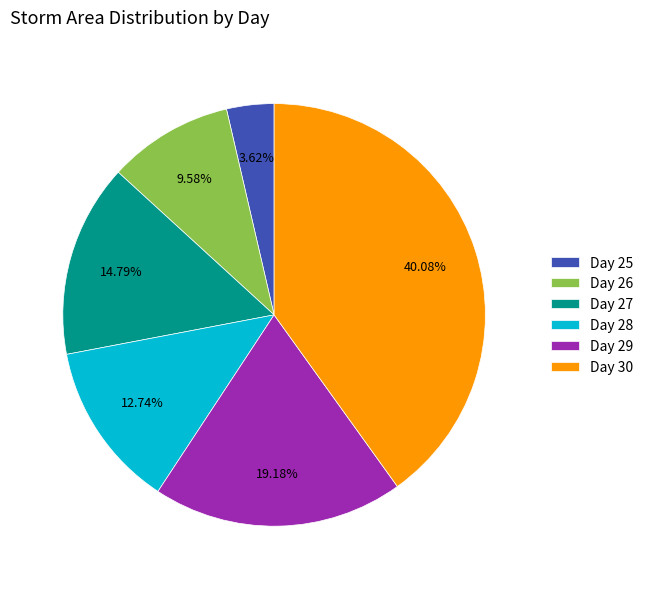

What is the ratio of the value at Day 29 to the value at Day 27?

1.3